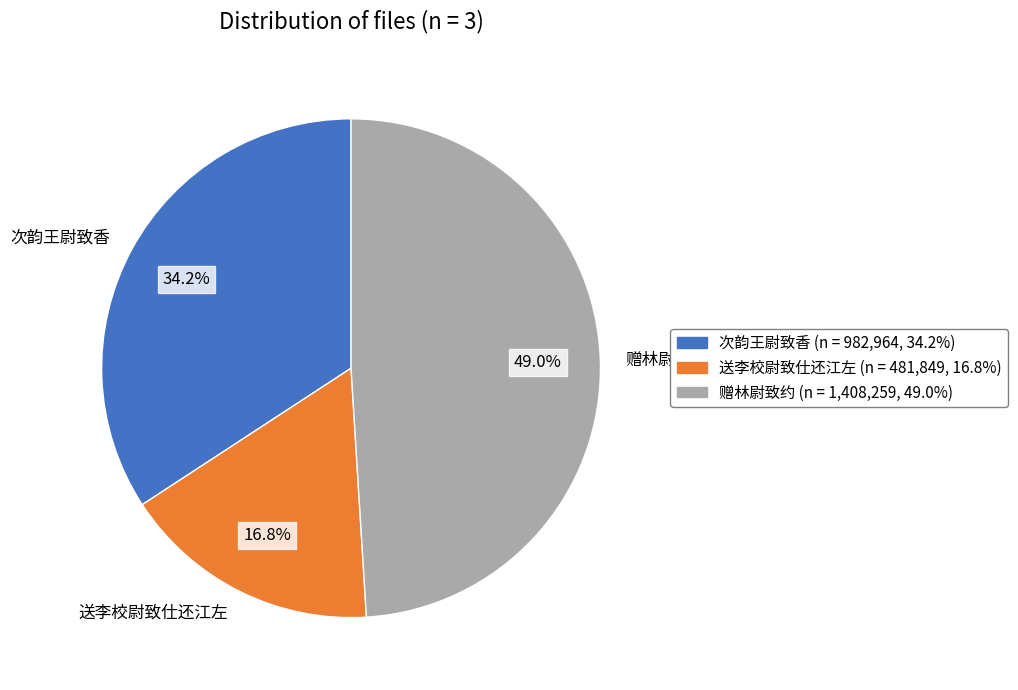

Approximately how many times larger is the value at 送李校尉致仕还江左 compared to 赠林尉致约?

0.3